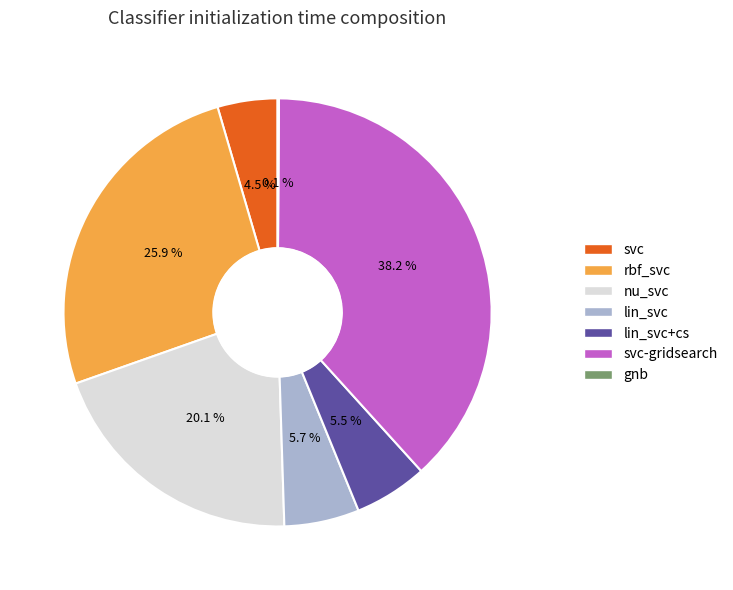

What is the largest slice in the pie chart?

svc-gridsearch